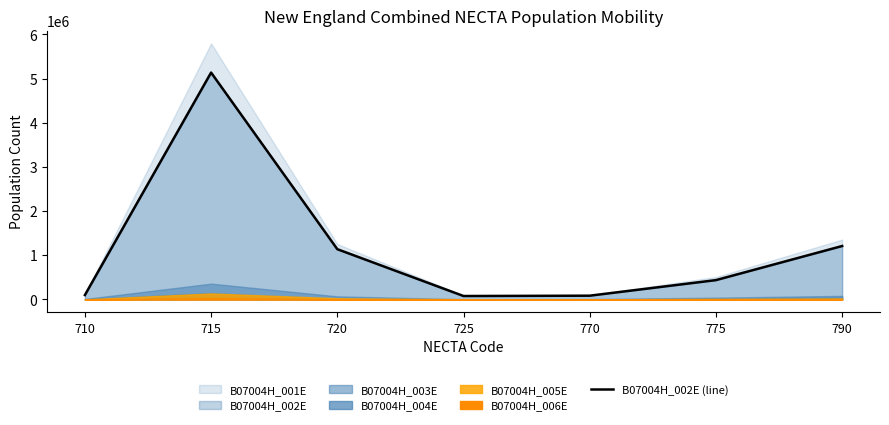

Rank the categories by value from highest to lowest.

715, 790, 720, 775, 710, 770, 725